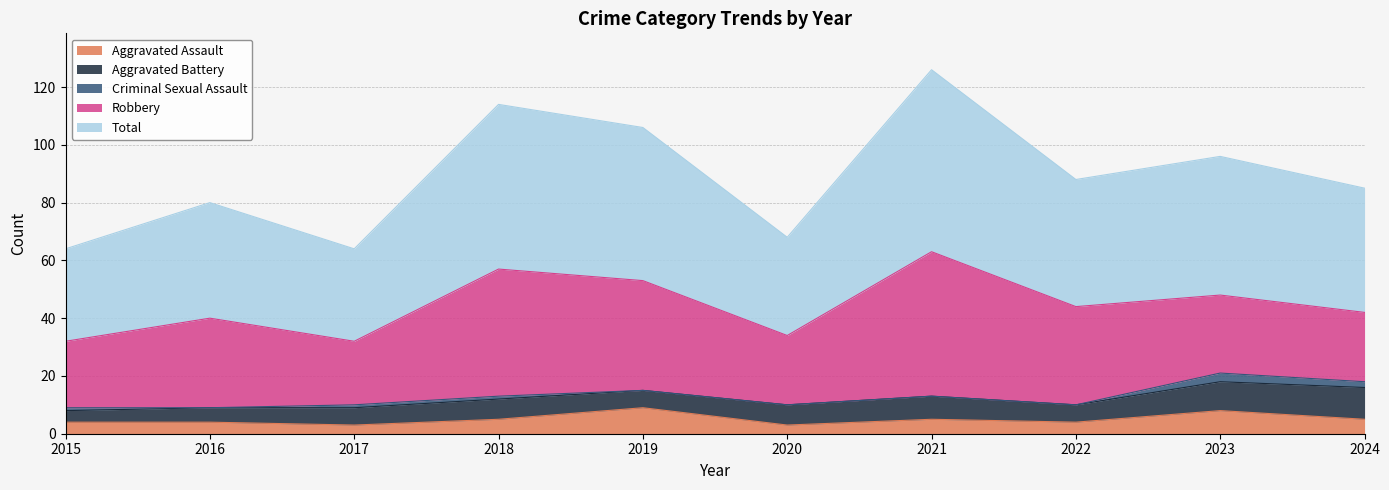

What is the total value across all series at 2022?

88